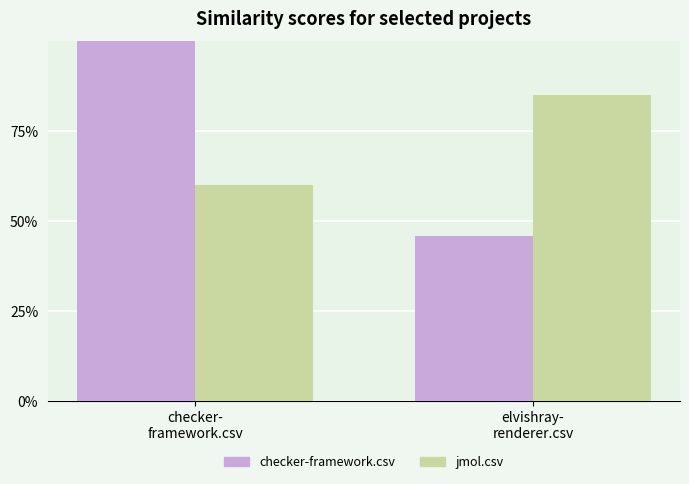

At how many categories does at least one series exceed 0?

2